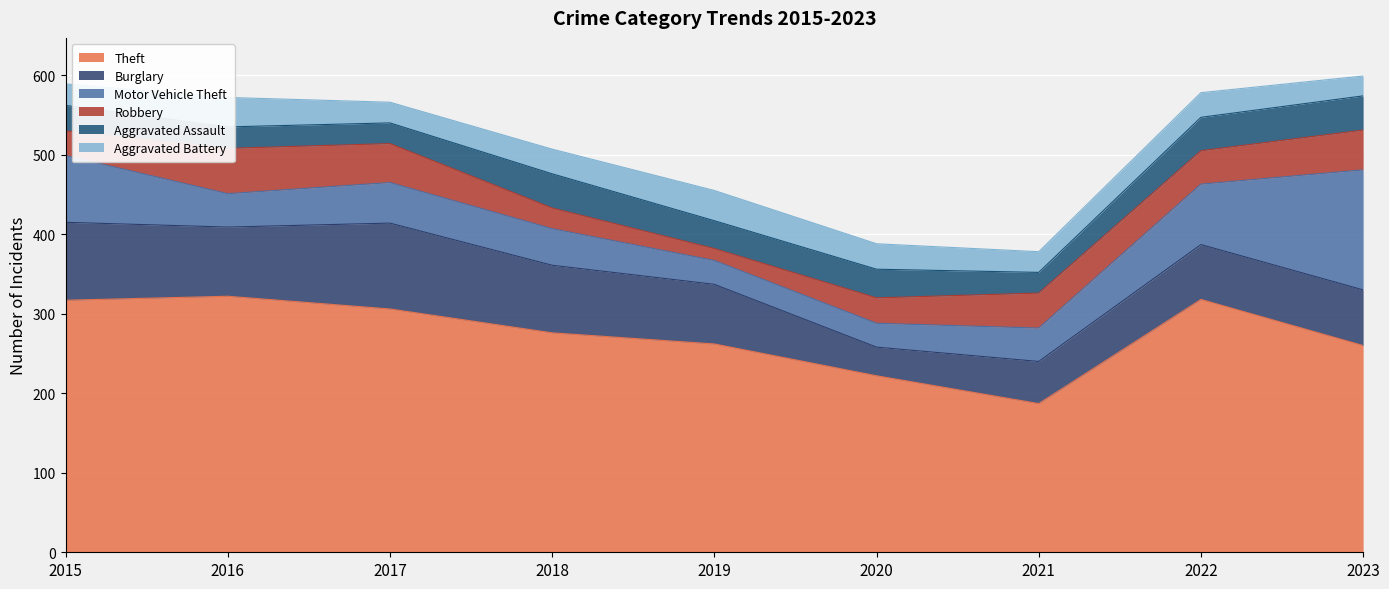

What is the highest value of the Robbery series?

57